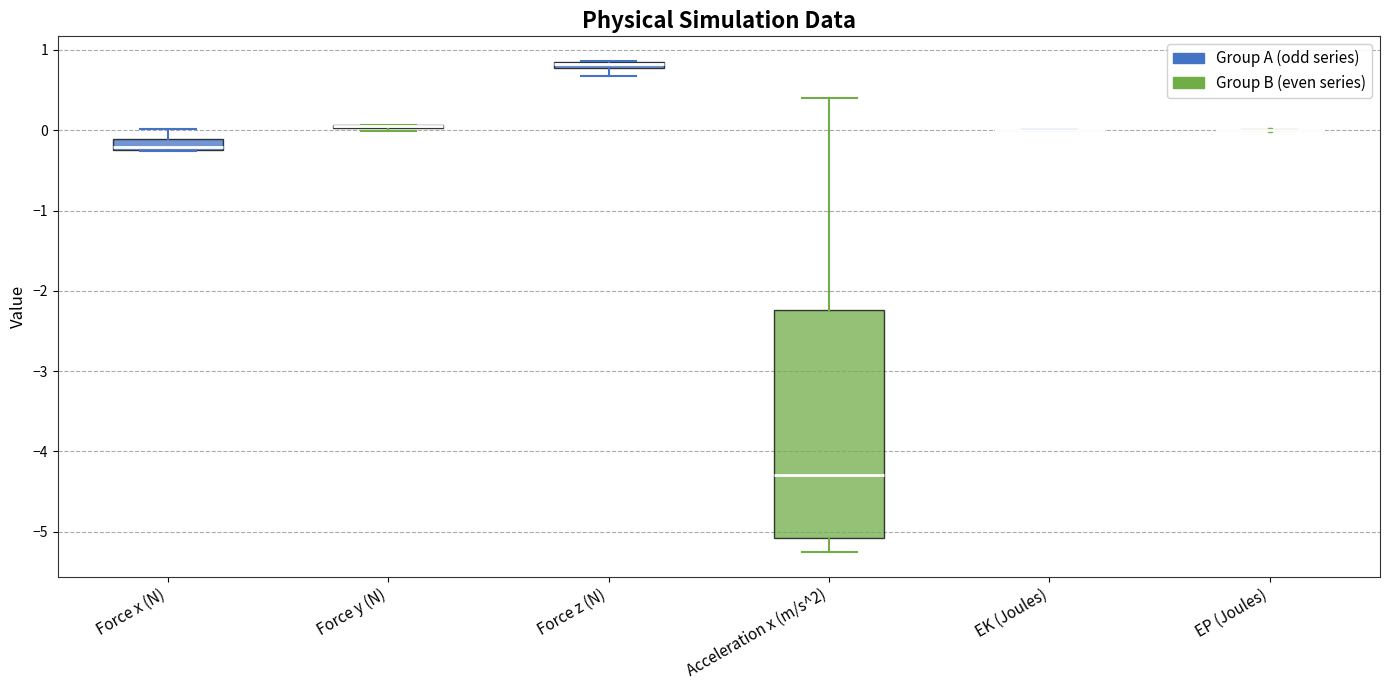

Comparing the boxes themselves (not the whiskers), which one is the tallest?

Acceleration x (m/s^2)